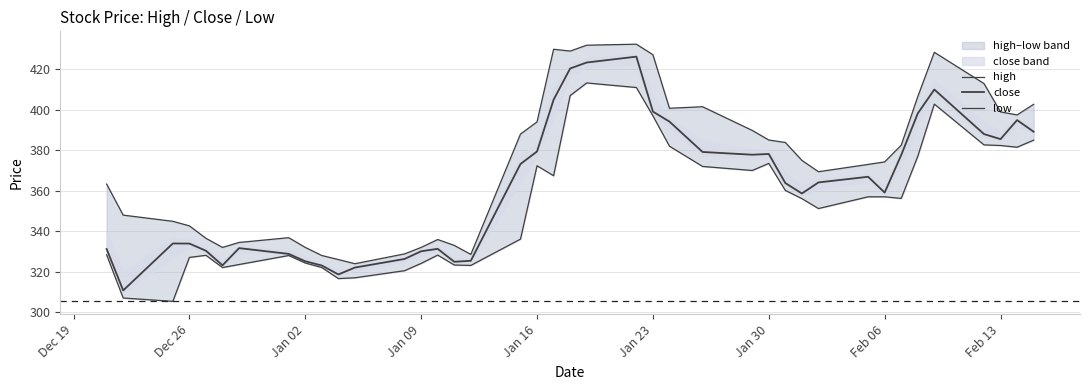

What position from the left is Jan 09?

14